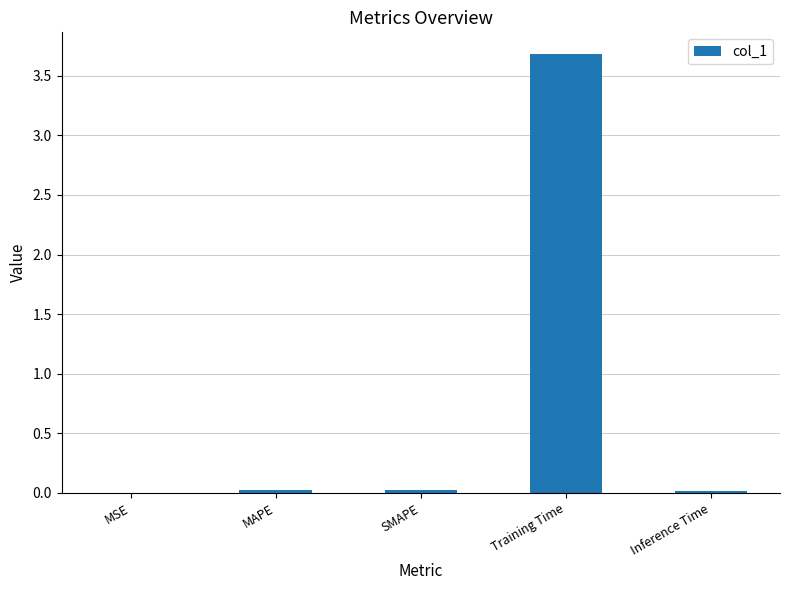

Which has a higher value, Training Time or SMAPE?

Training Time